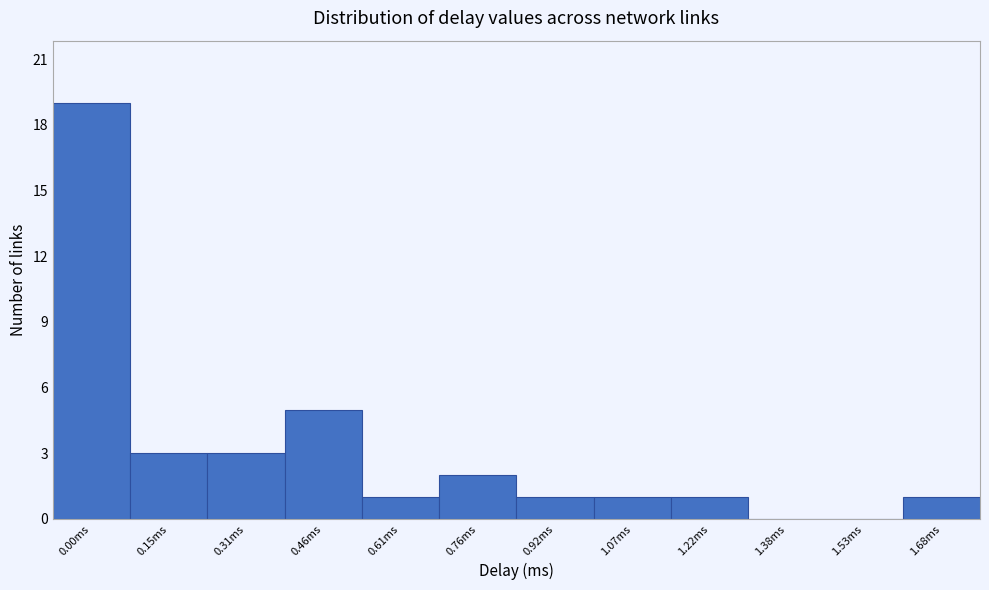

Reading right to left, transcribe all the data shown in this chart.

1.68ms=1	1.53ms=0	1.38ms=0	1.22ms=1	1.07ms=1	0.92ms=1	0.76ms=2	0.61ms=1	0.46ms=5	0.31ms=3	0.15ms=3	0.00ms=19